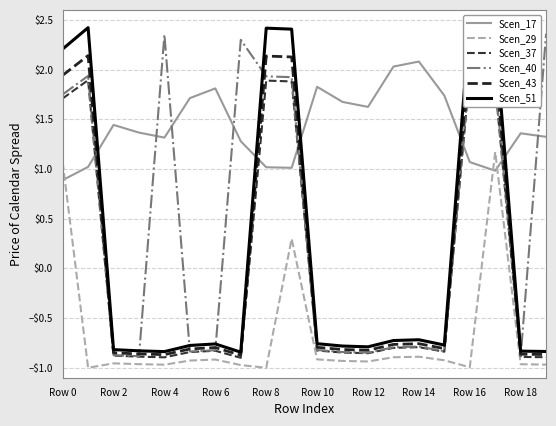

Reading left to right, list all the values displayed in this chart.

Scen_17: 0.9	1.0	1.4	1.4	1.3	1.7	1.8	1.3	1.0	1.0	1.8	1.7	1.6	2.0	2.1	1.7	1.1	1.0	1.4	1.3
Scen_29: 1.1	-1.0	-1.0	-1.0	-1.0	-0.9	-0.9	-1.0	-1.0	0.3	-0.9	-0.9	-0.9	-0.9	-0.9	-0.9	-1.0	1.2	-1.0	-1.0
Scen_37: 1.7	1.9	-0.9	-0.9	-0.9	-0.8	-0.8	-0.9	1.9	1.9	-0.8	-0.8	-0.9	-0.8	-0.8	-0.8	2.0	1.8	-0.9	-0.9
Scen_40: 1.7	1.9	-0.9	-0.9	2.4	-0.8	-0.8	2.3	1.9	1.9	-0.8	-0.8	-0.8	-0.8	-0.8	-0.8	2.0	1.9	-0.9	2.4
Scen_43: 1.9	2.1	-0.8	-0.9	-0.9	-0.8	-0.8	-0.9	2.1	2.1	-0.8	-0.8	-0.8	-0.8	-0.8	-0.8	2.2	2.1	-0.9	-0.9
Scen_51: 2.2	2.4	-0.8	-0.8	-0.8	-0.8	-0.8	-0.8	2.4	2.4	-0.8	-0.8	-0.8	-0.7	-0.7	-0.8	2.5	2.4	-0.8	-0.8